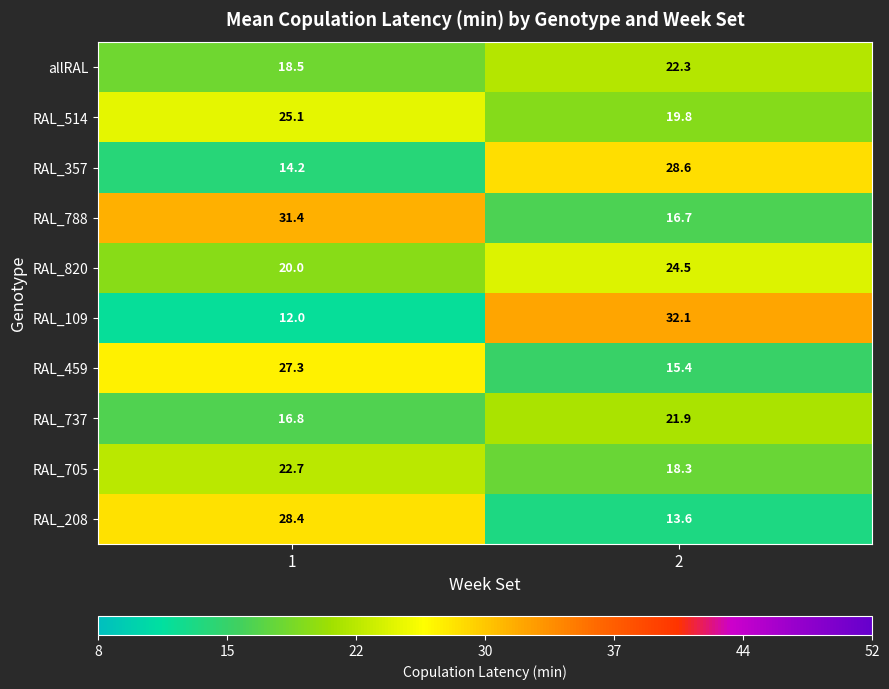

Which series has the largest total across all categories?

RAL_788